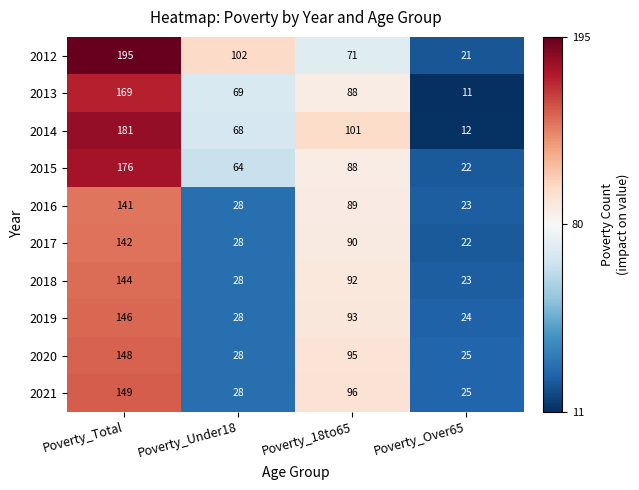

What is the average value of the 2020 series?

74